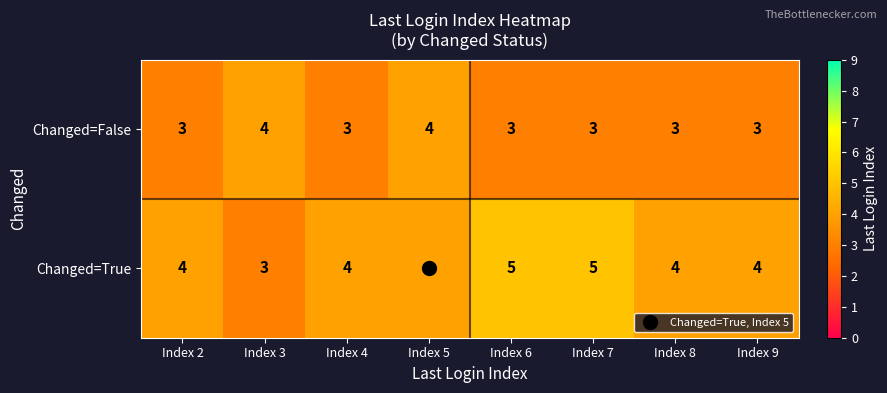

How many data points does each series have?

8